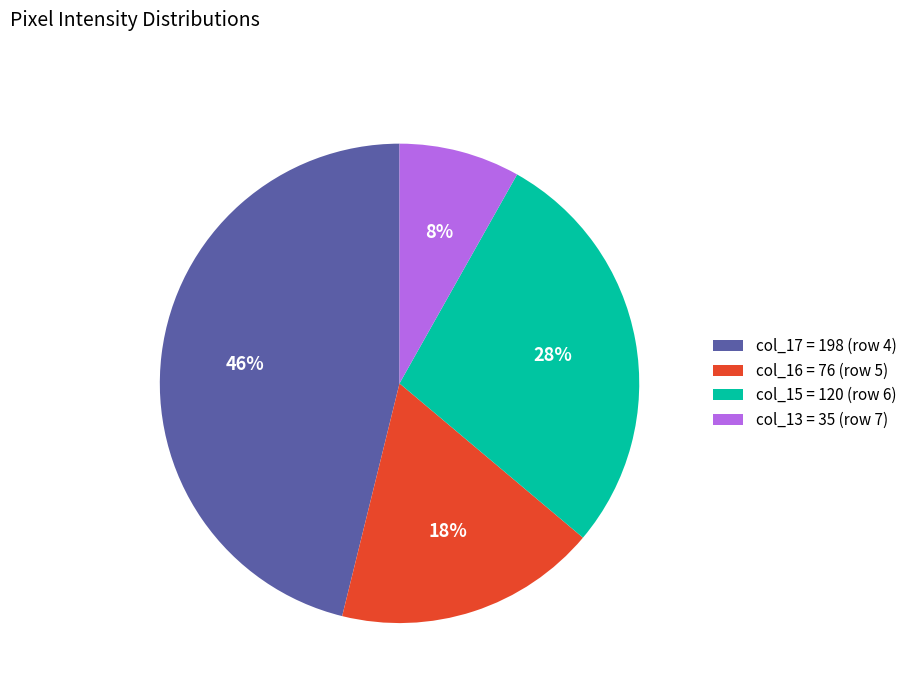

Which category has the smallest portion of the pie?

col_13 = 35 (row 7)